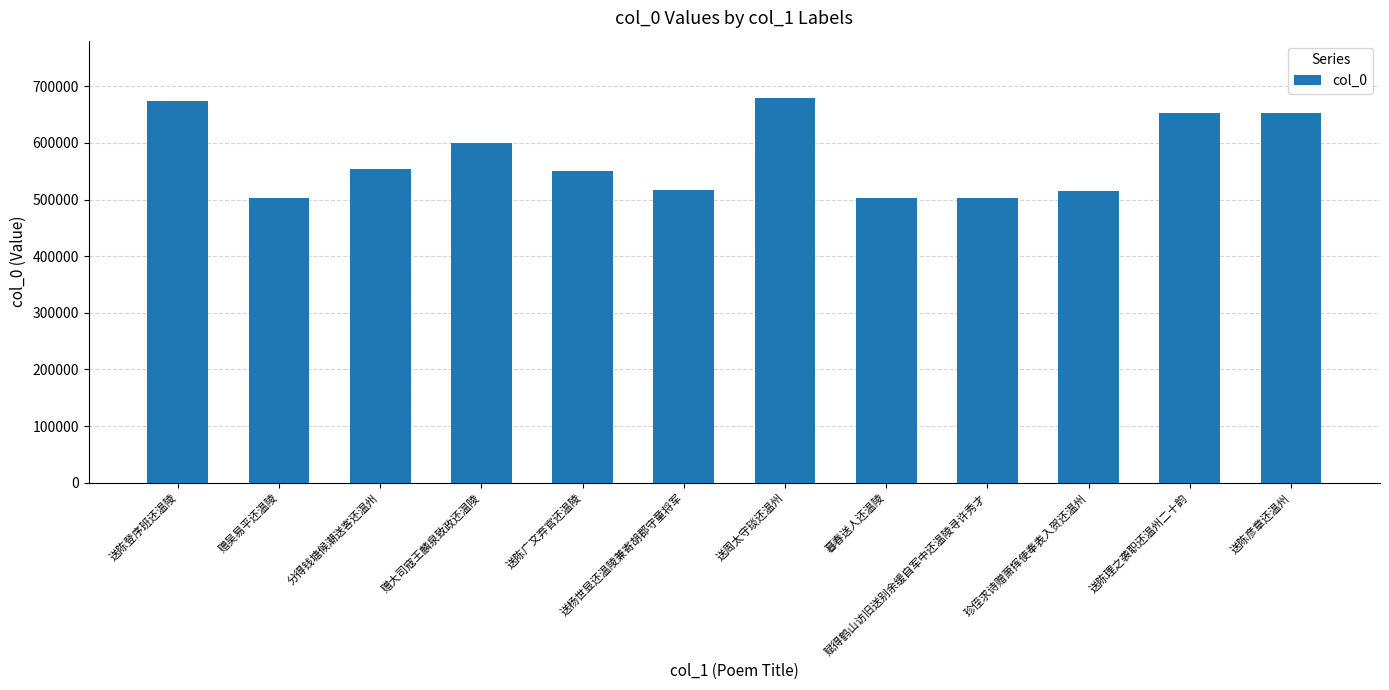

How many categories are shown in the chart?

12